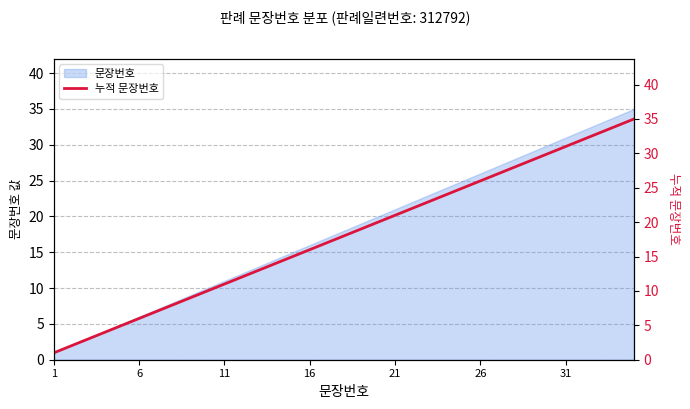

Reading left to right, transcribe all the data shown in this chart.

1	2	3	4	5	6	7	8	9	10	11	12	13	14	15	16	17	18	19	20	21	22	23	24	25	26	27	28	29	30	31	32	33	34	35